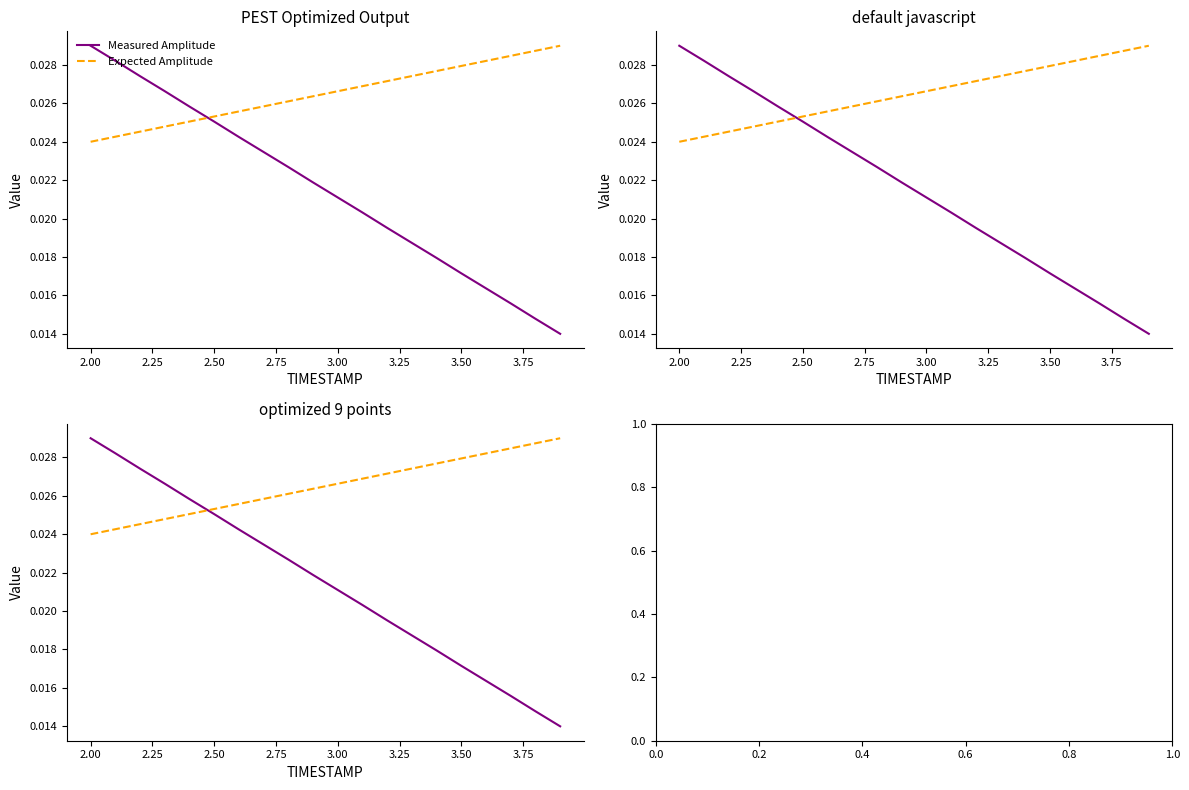

The value of Expected Amplitude at 4.00 is 0.0. True or false?

False